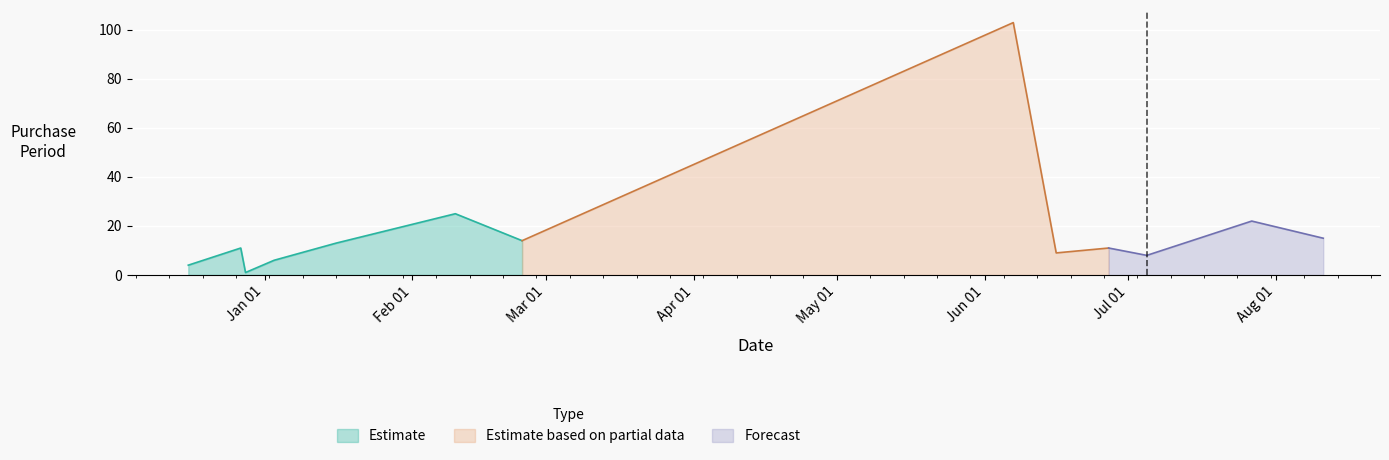

What is the label of the 1st point from the left?

2016-12-16